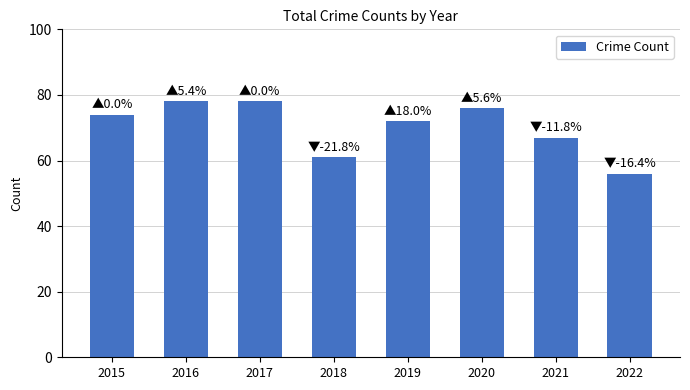

What is the smallest value displayed?

56